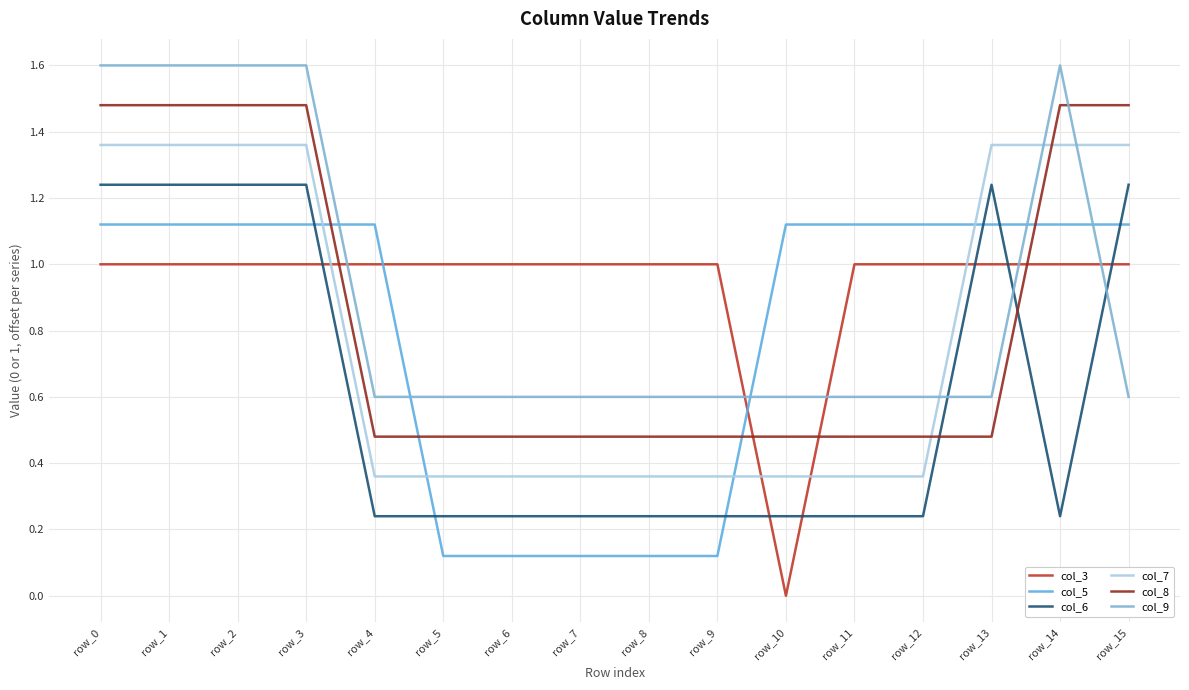

Does the chart display data point markers on the line(s)?

No